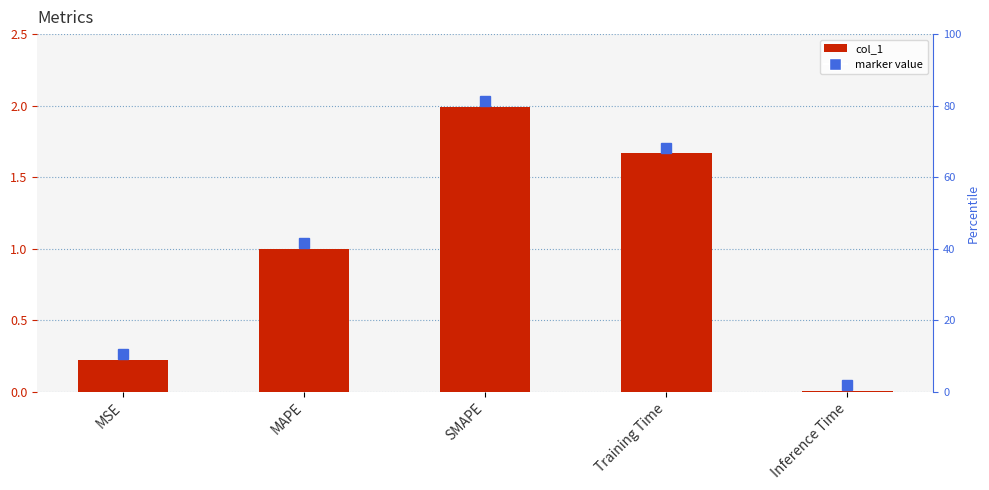

What is the sum of the values at MAPE and MSE?

1.2